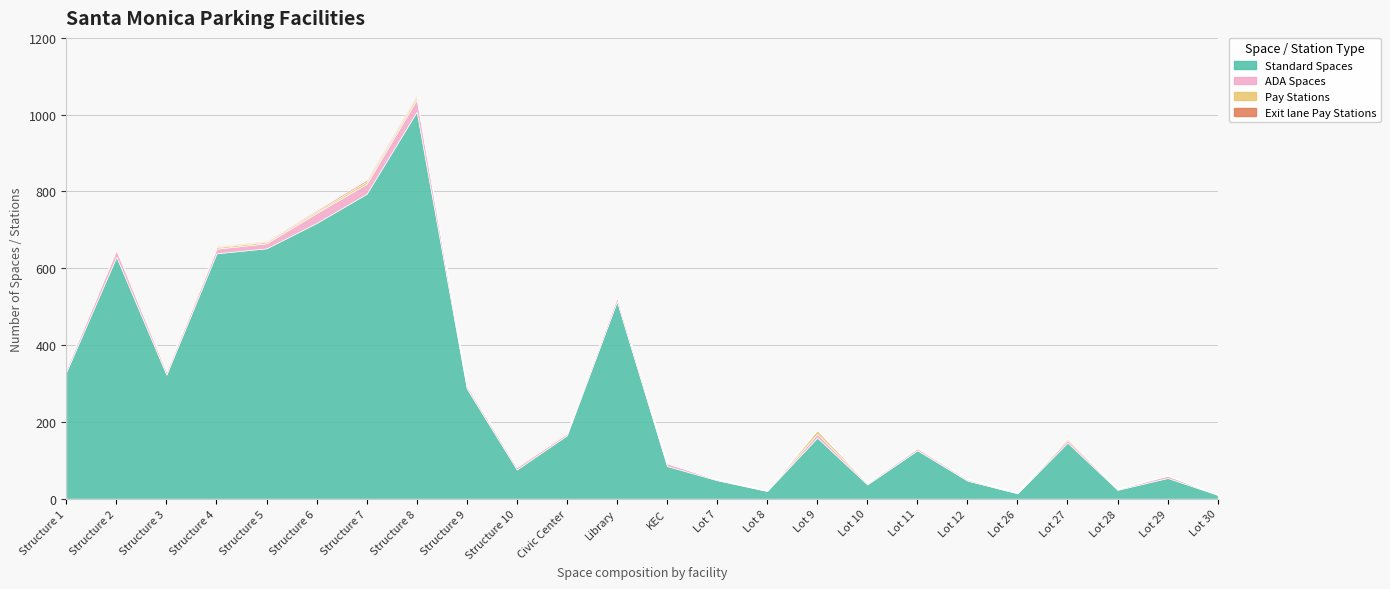

Between Lot 11 and Structure 8, which is larger?

Structure 8